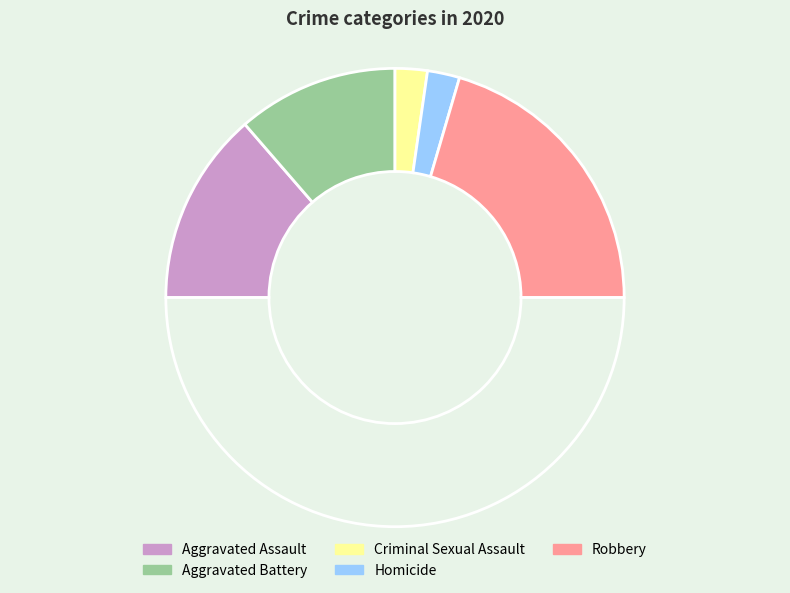

How many segments does this pie chart have?

6